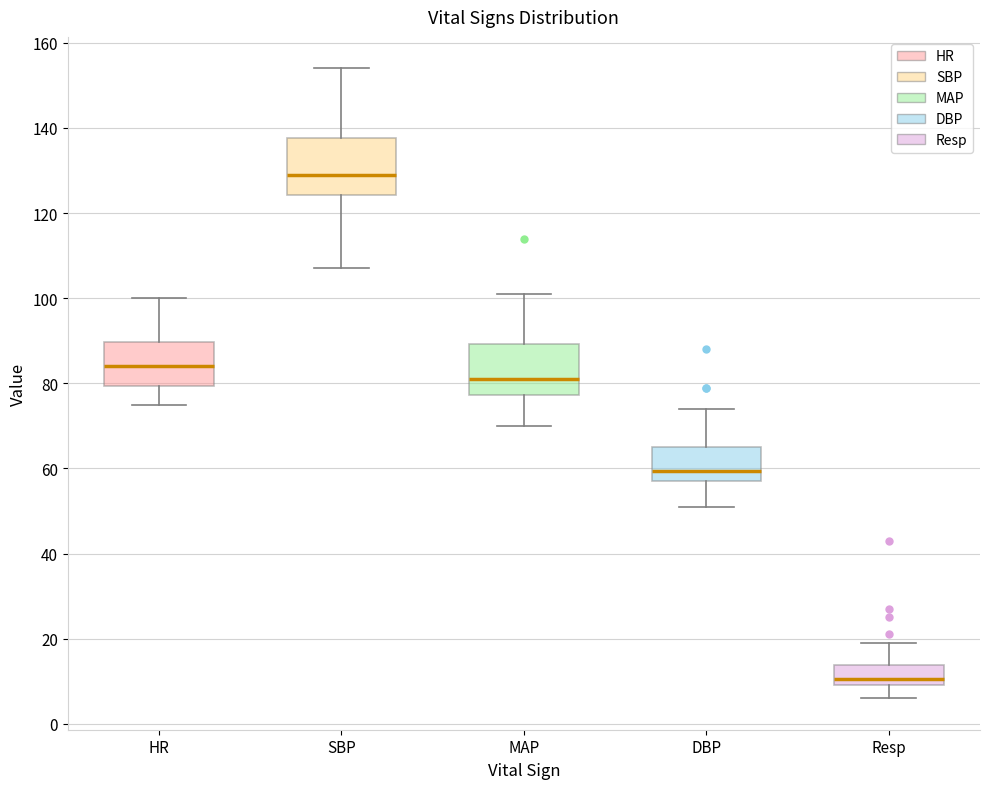

Reading left to right, transcribe this box plot: for each box, give where its median line is, the range the box spans, and where its two whiskers end, as read against the y-axis. The values are not printed on the chart, so give them approximately, as read against the axis.

HR: median 84, box 80 to 90, whiskers 76 to 100
SBP: median 130, box 124 to 138, whiskers 108 to 154
MAP: median 82, box 78 to 90, whiskers 70 to 102
DBP: median 60, box 58 to 66, whiskers 52 to 74
Resp: median 10 (just above the box's lower edge), box 10 to 14, whiskers 6 to 20